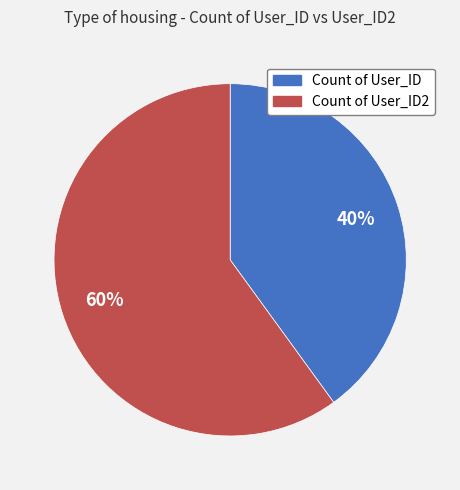

To the nearest percent, what is the average slice percentage?

50%